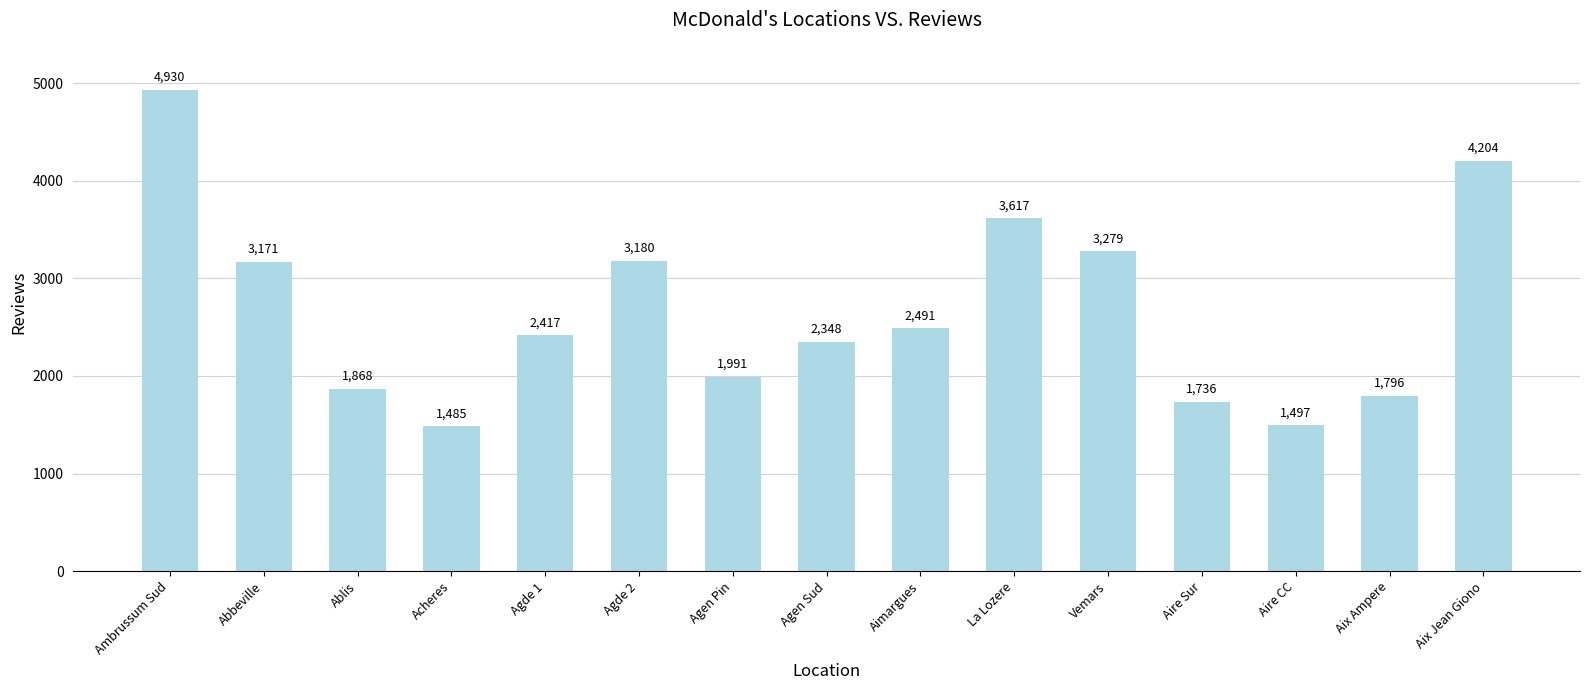

True or false: the data shows 1715 at Vemars.

False